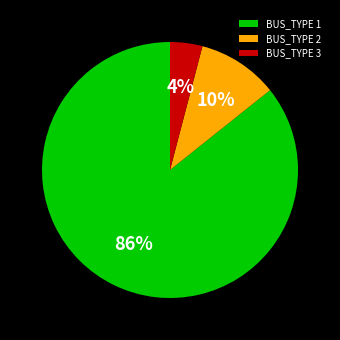

To the nearest percent, what portion does BUS_TYPE 1 represent?

86%